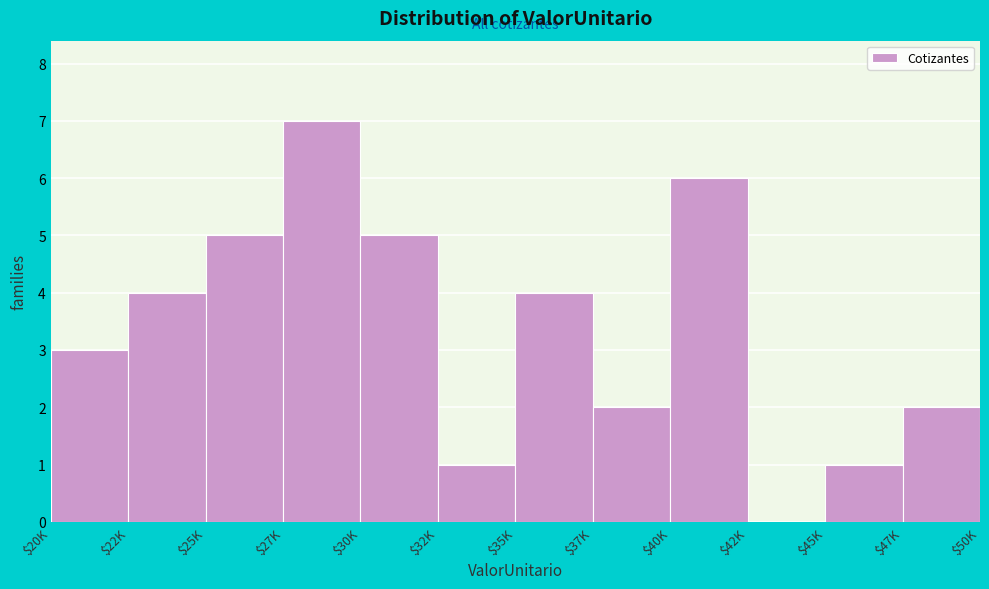

At which category does the chart reach its peak across all series?

$27K